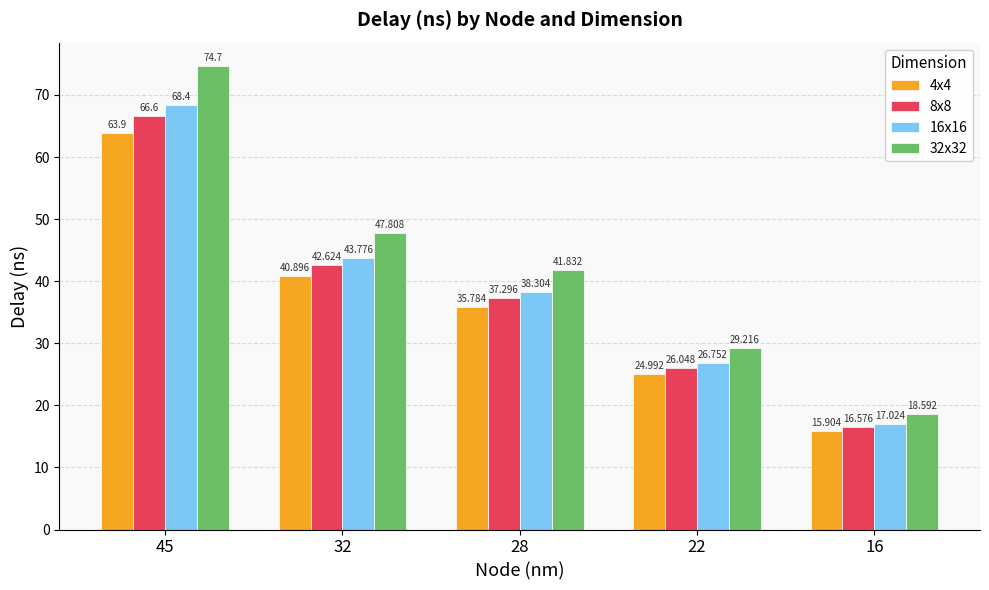

How many groups of bars are there?

5